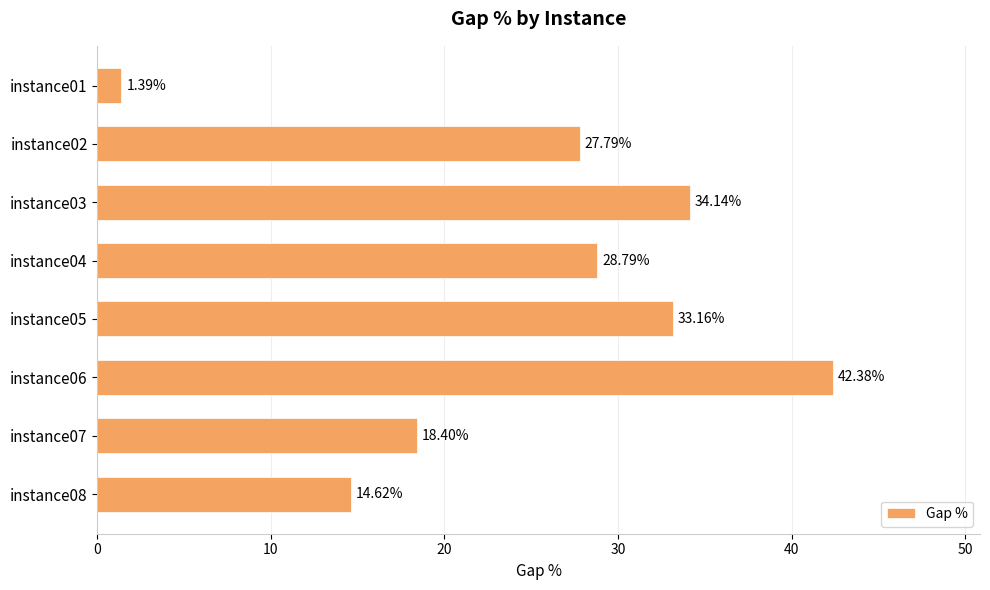

Rank the categories by value from highest to lowest.

instance06, instance03, instance05, instance04, instance02, instance07, instance08, instance01